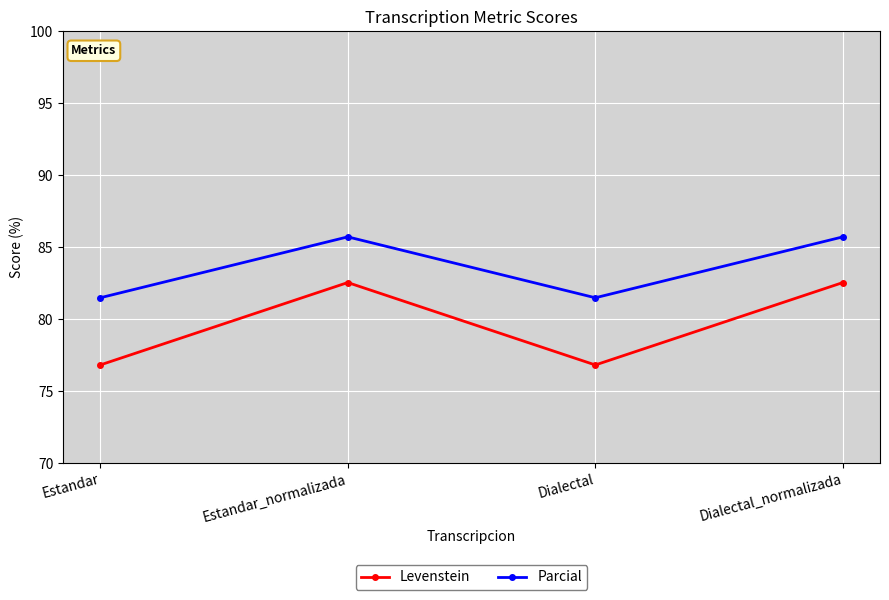

What is the difference between the maximum and minimum values in the Parcial series?

4.2